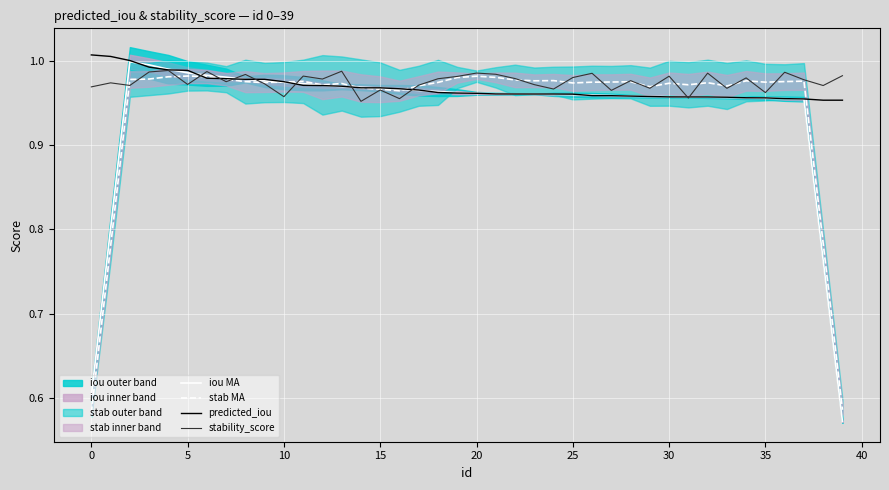

What is the label of the 2nd point from the right?

38